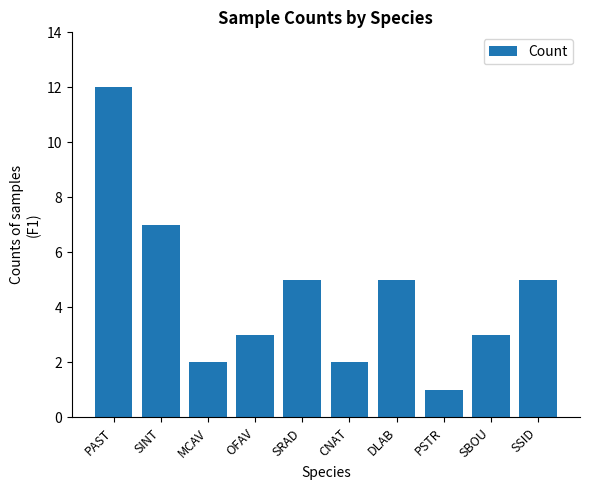

What is the label of the 10th bar from the right?

PAST